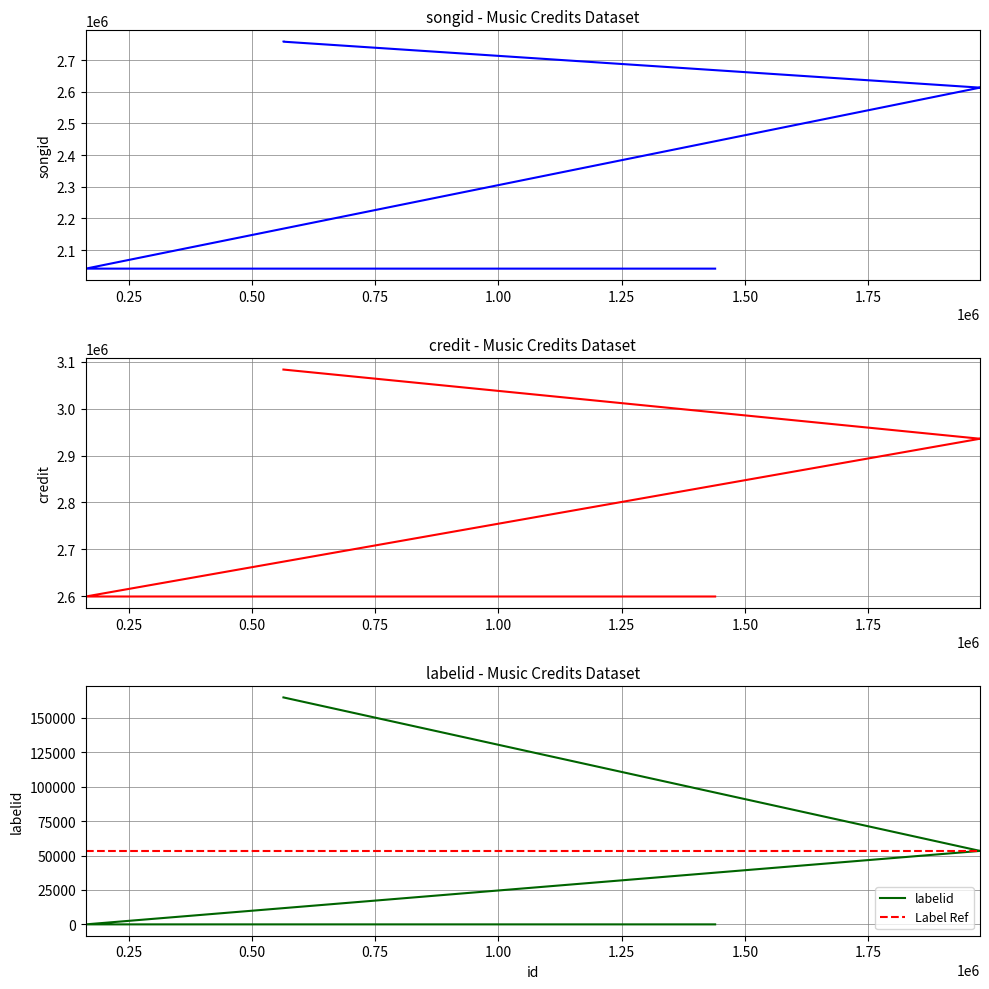

What is the label of the 3rd point from the right?

1976563